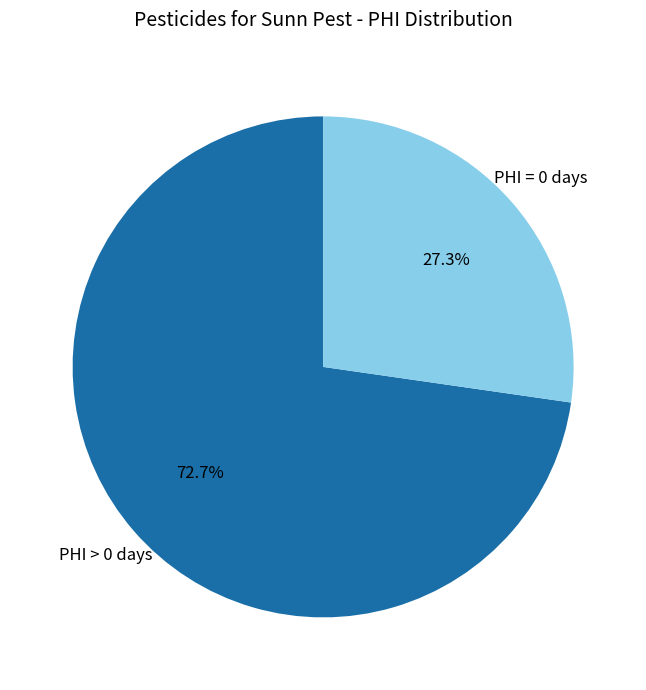

To the nearest percent, what is the difference between the largest and smallest slice percentages?

45%